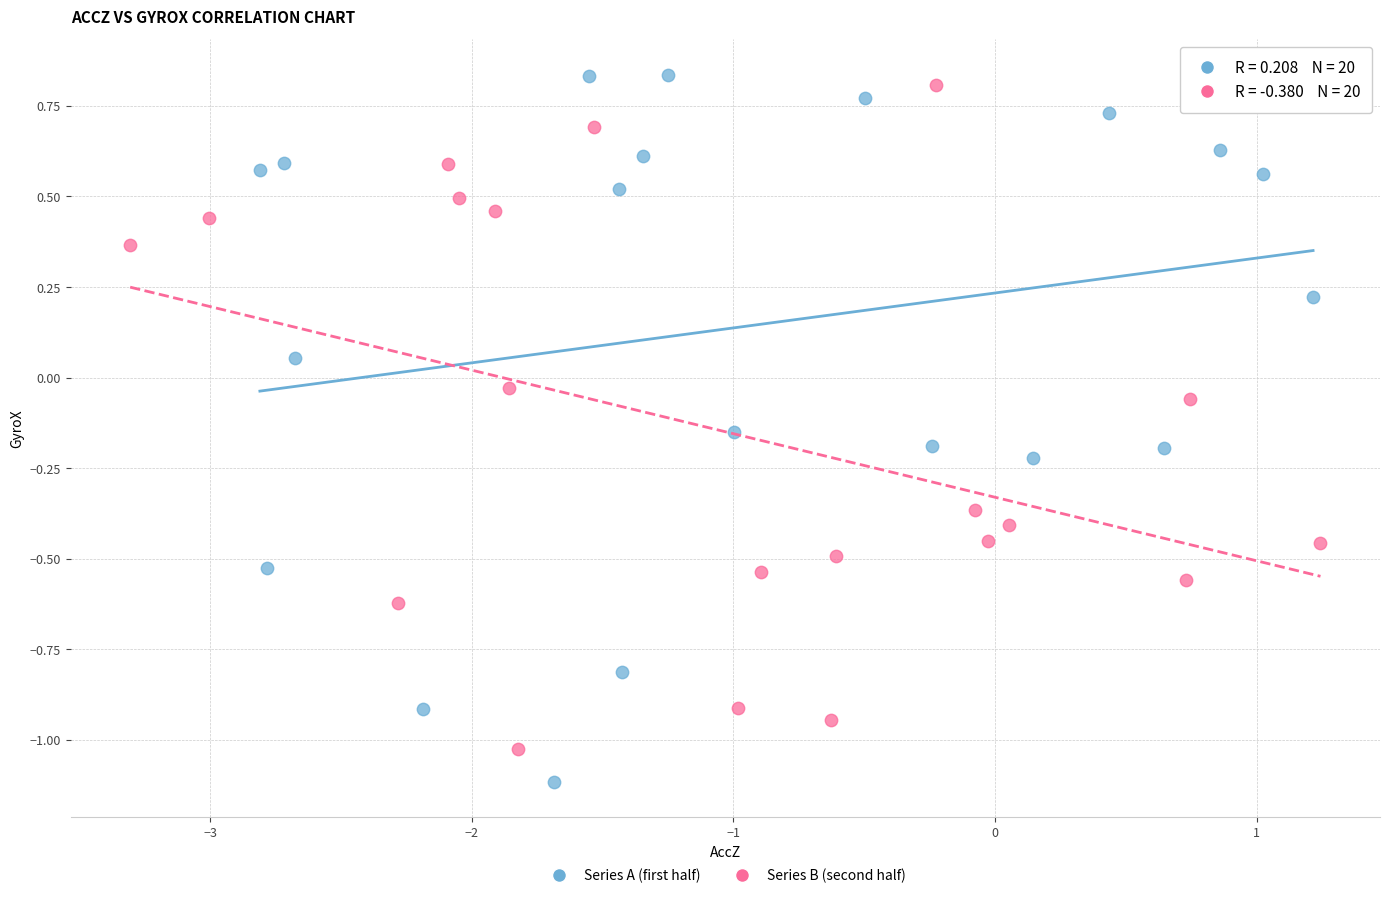

What are all the series names shown in the legend?

Series A (first half), Series B (second half)